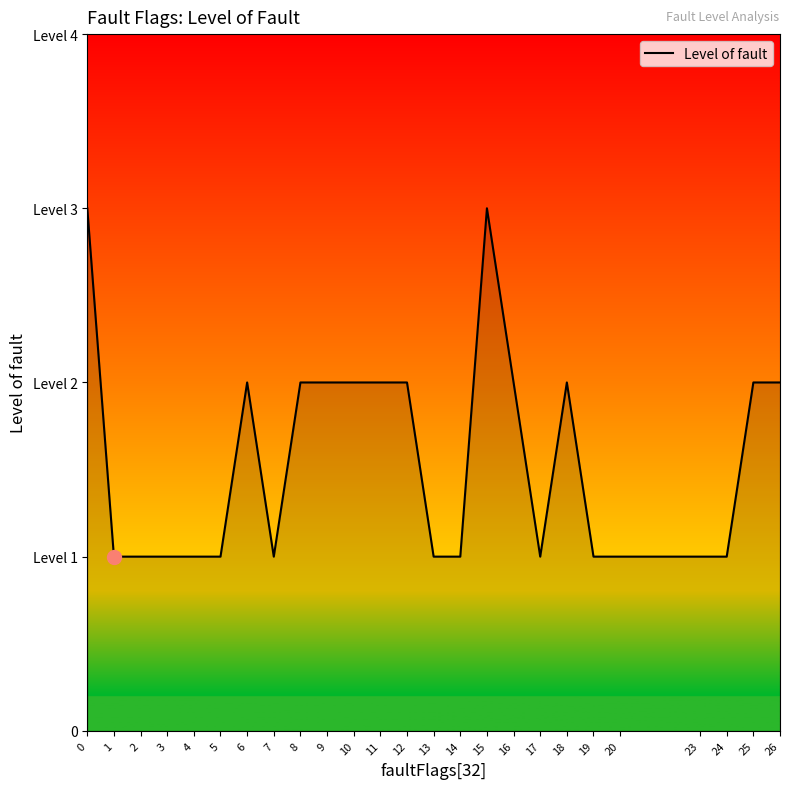

What is the value of the 5th point from the left?

1